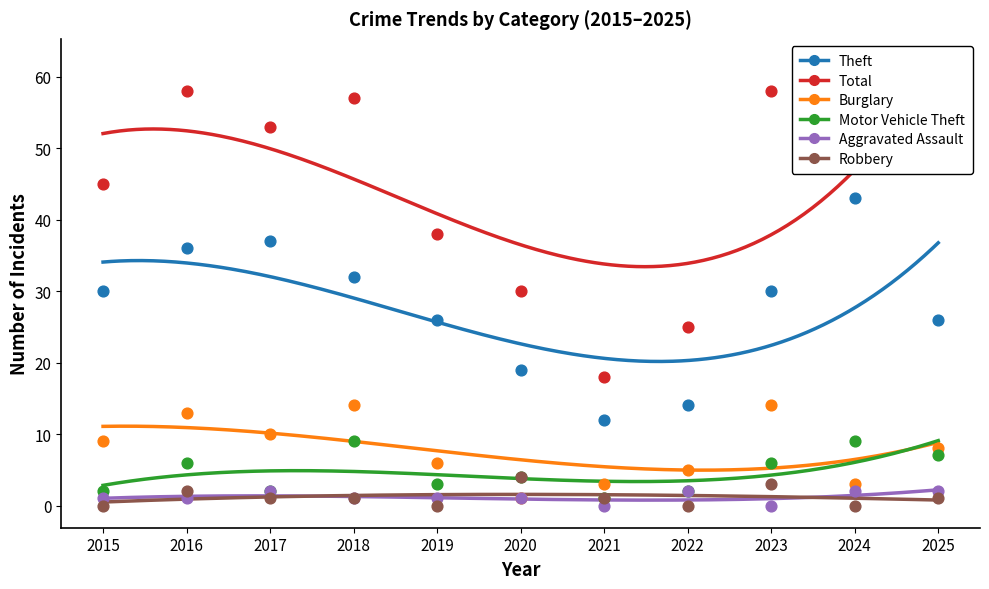

At how many categories does at least one series exceed 23?

10